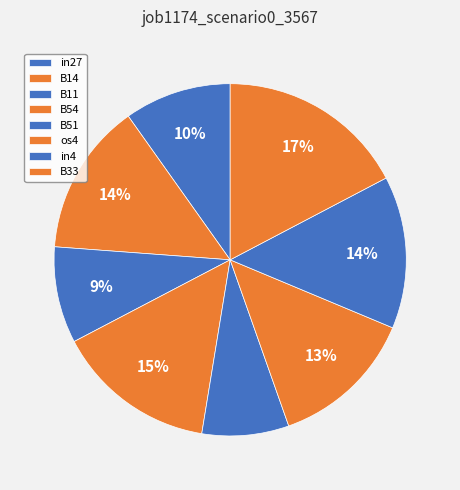

Count the number of slices in the pie.

8